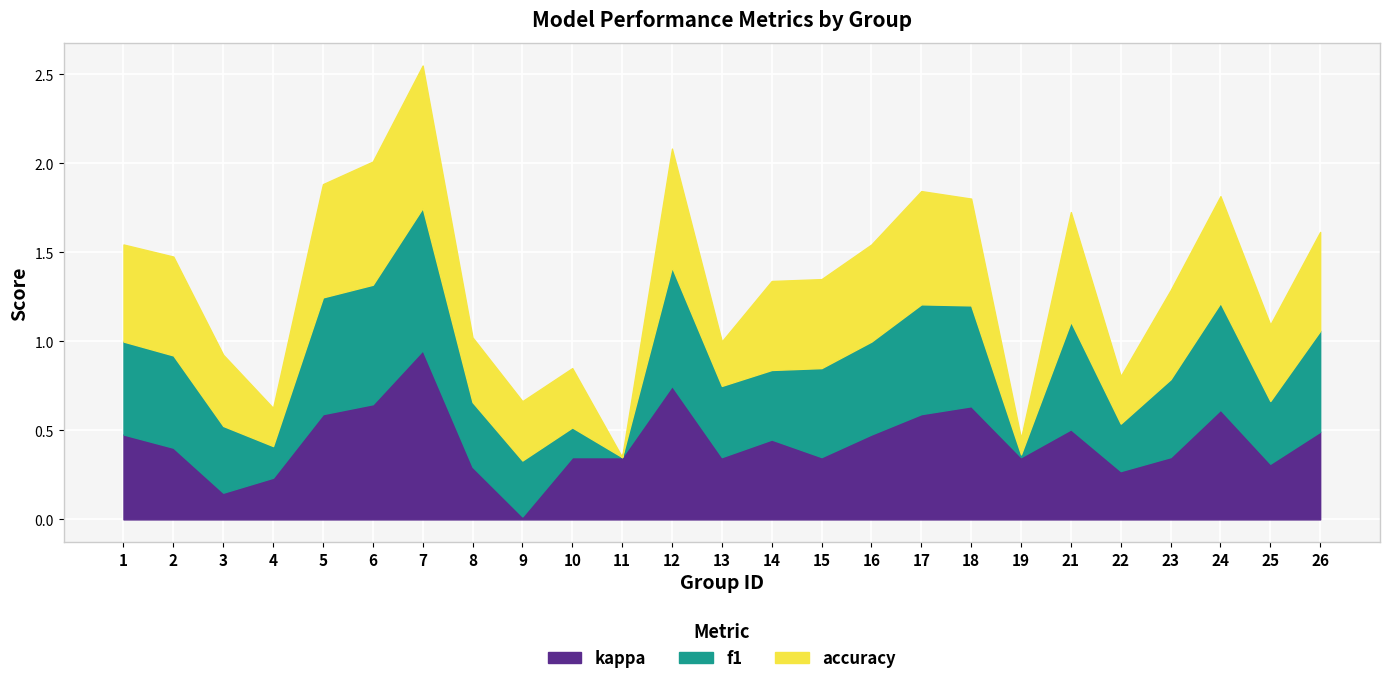

The kappa series shows 0.6 at 24. True or false?

True